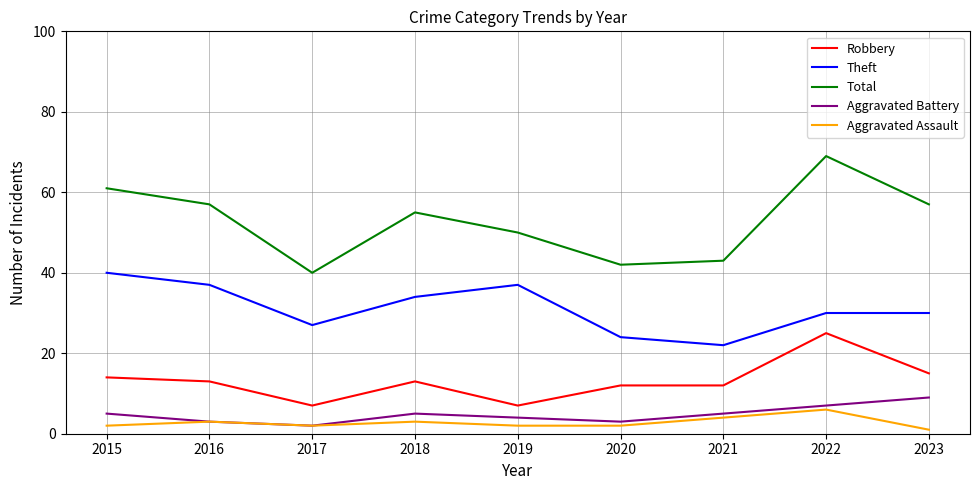

True or false: Theft and Aggravated Battery intersect in this chart.

False